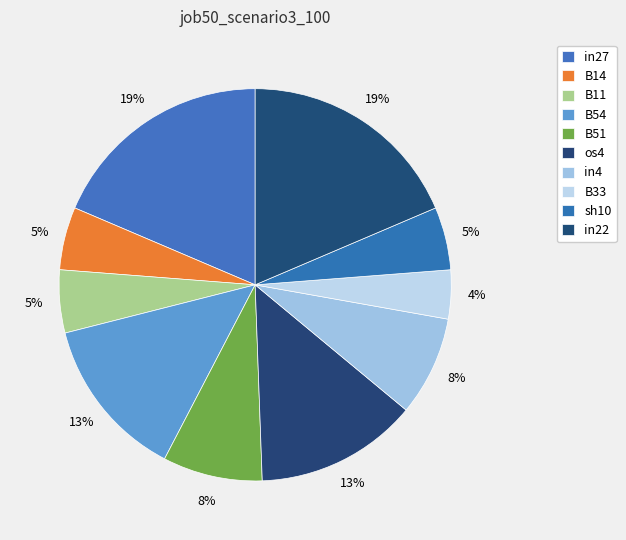

Is there a majority slice in this chart?

No